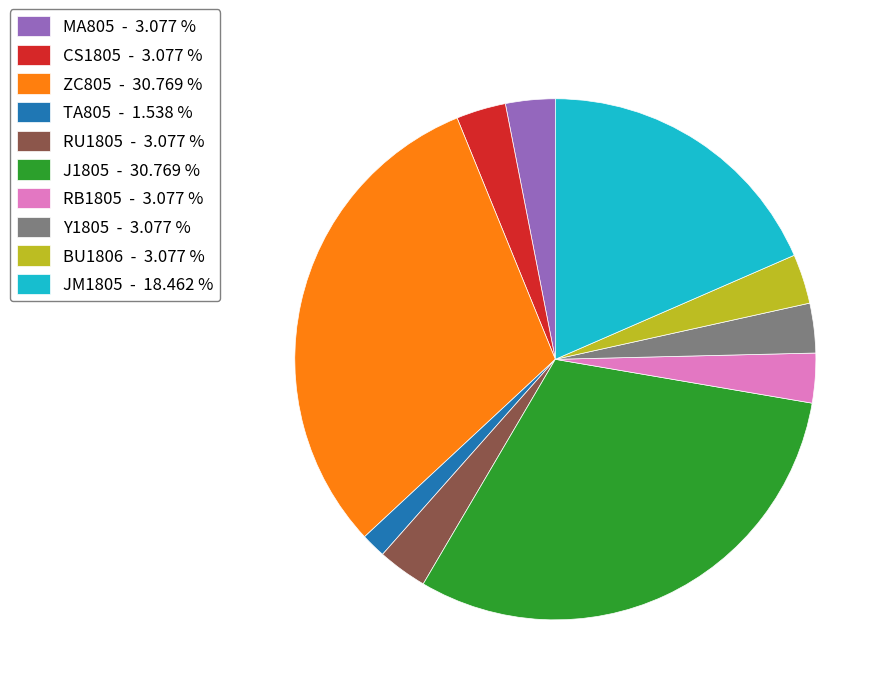

How many segments does this pie chart have?

10